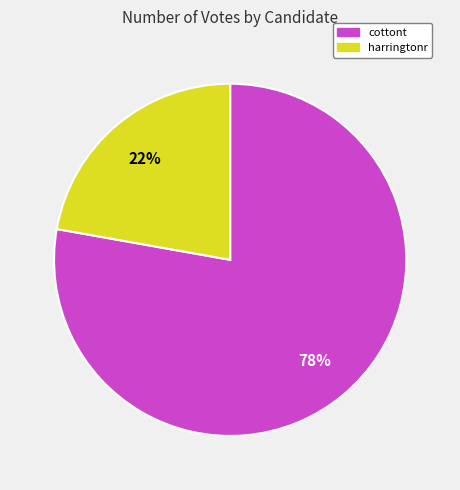

To the nearest percent, what is the difference between the cottont and harringtonr slice percentages?

56%